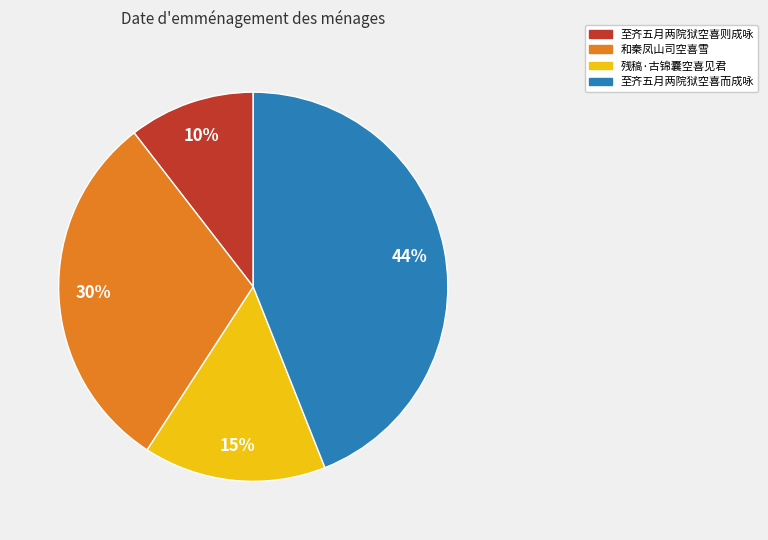

Which has a higher value, 和秦凤山司空喜雪 or 残稿·古锦囊空喜见君?

和秦凤山司空喜雪